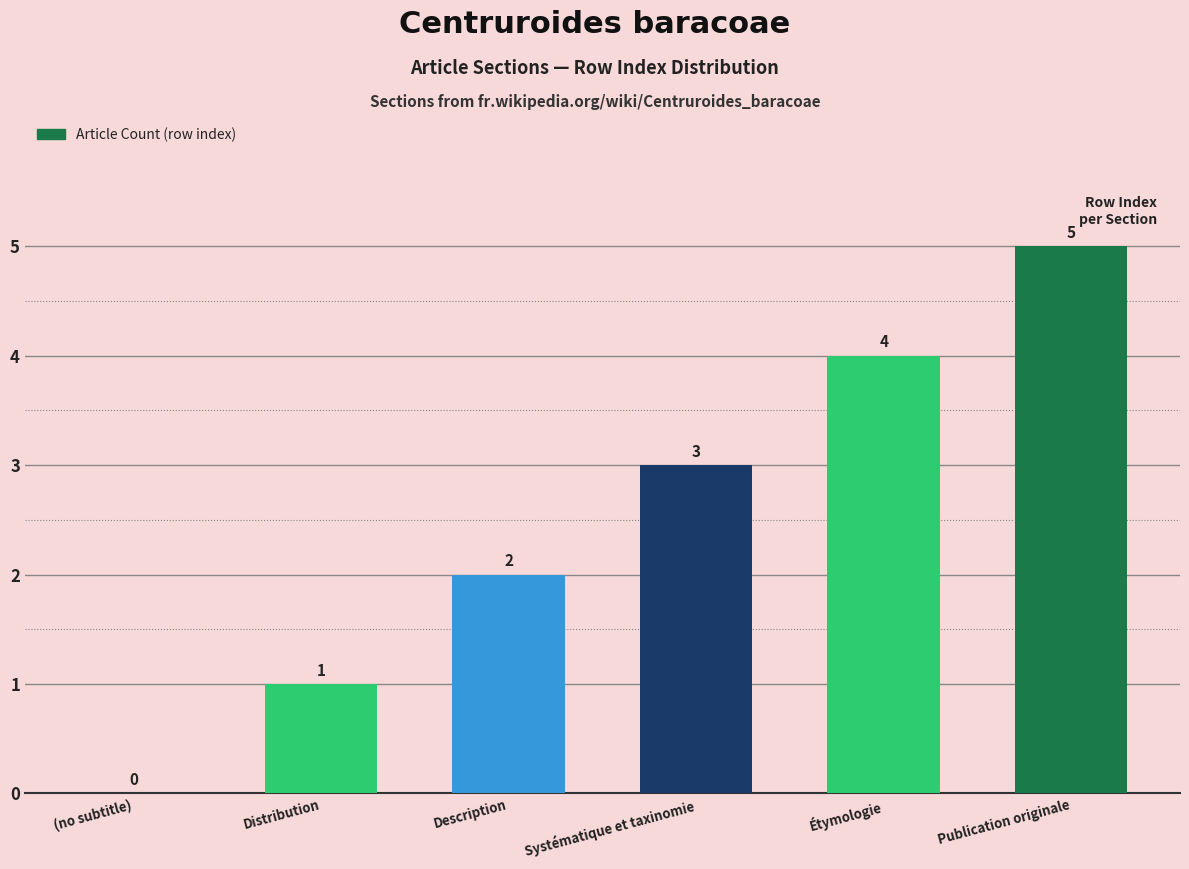

What is the greatest value displayed?

5